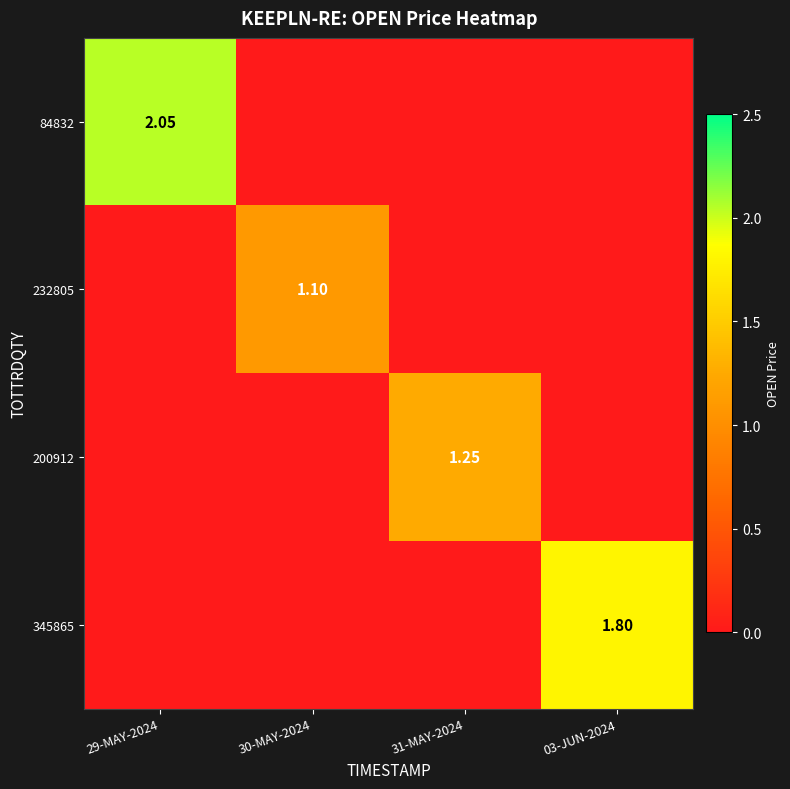

True or false: 200912 has a value of 2.0 at 31-MAY-2024.

False